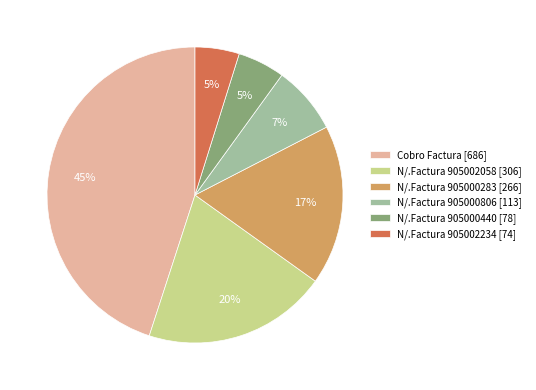

Which slice is the largest?

Cobro Factura [686]